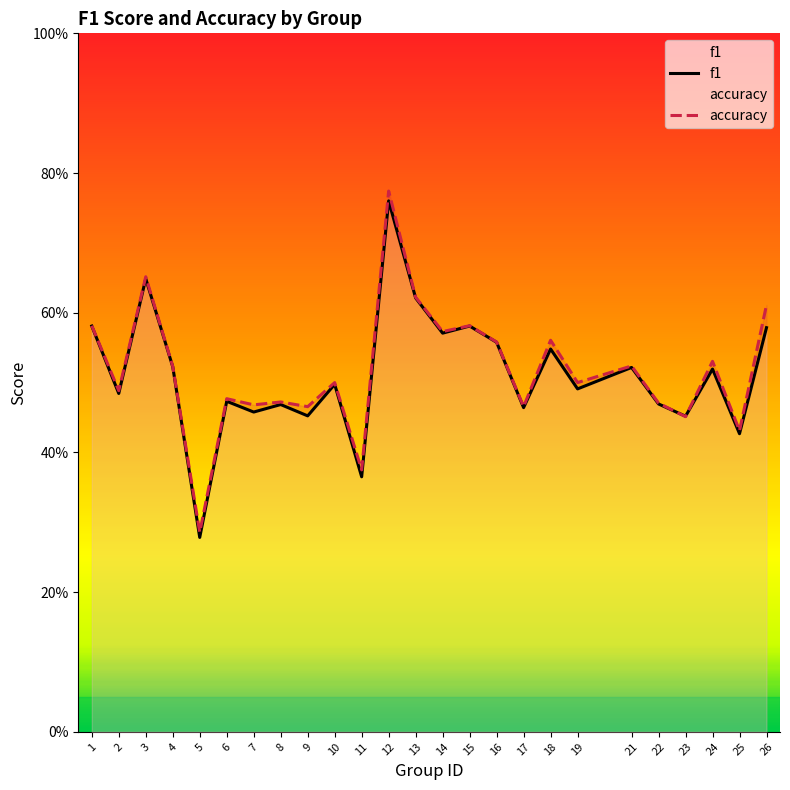

What is the value of the accuracy point at the 18th from the left?

0.6